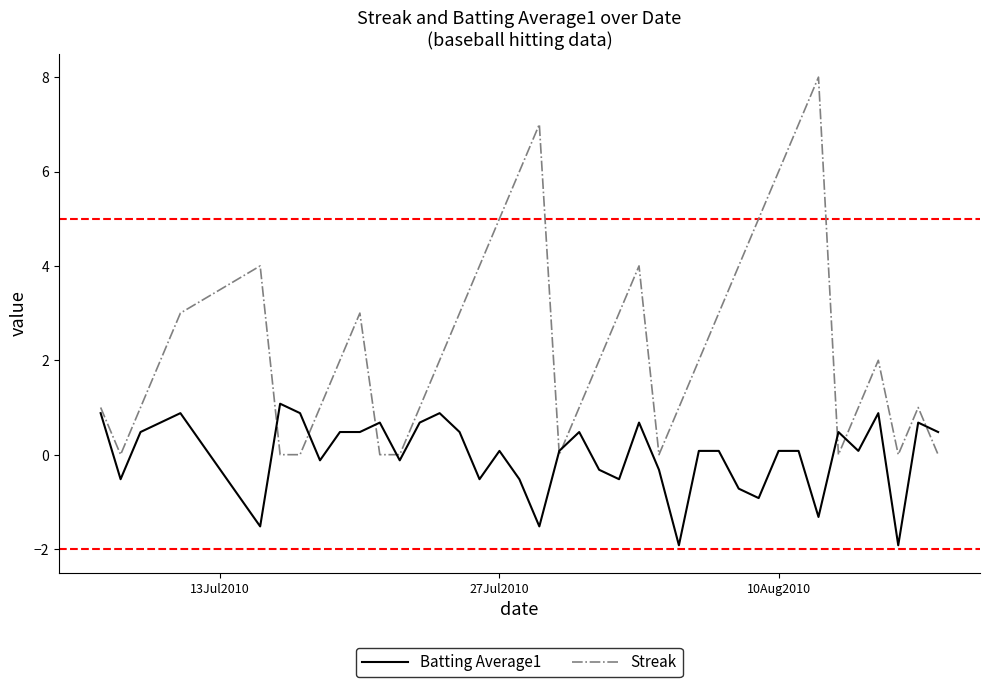

What are all the series names shown in the legend?

Batting Average1, Streak